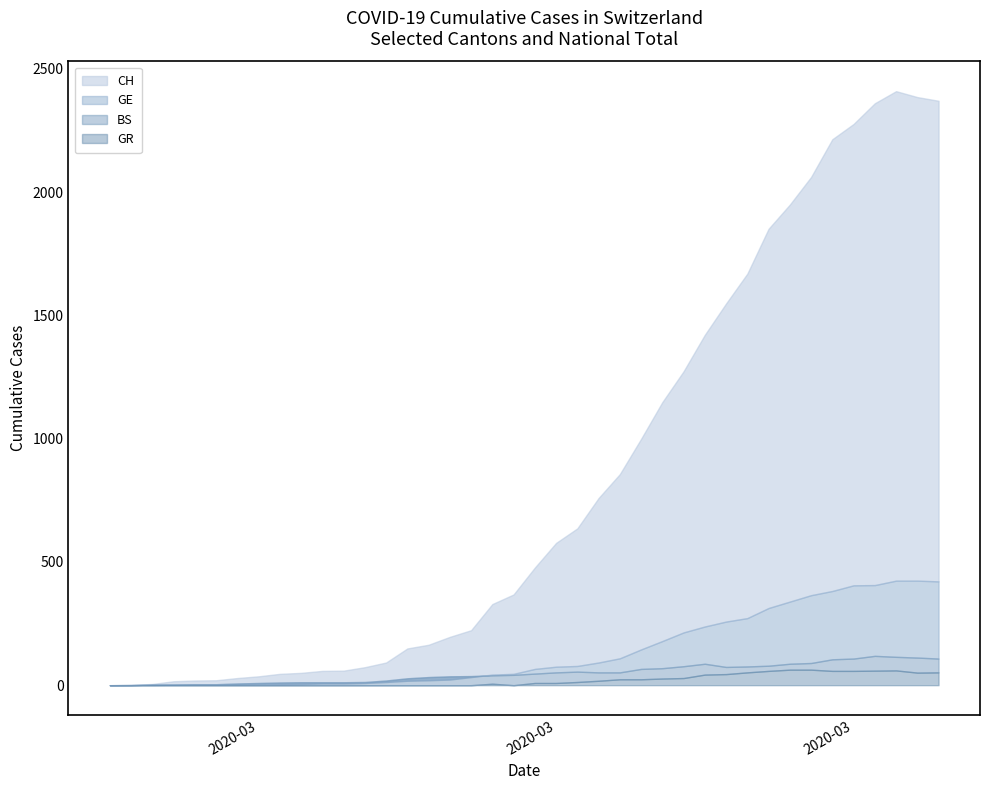

What is the value of the GR point at the 24th from the left?

18